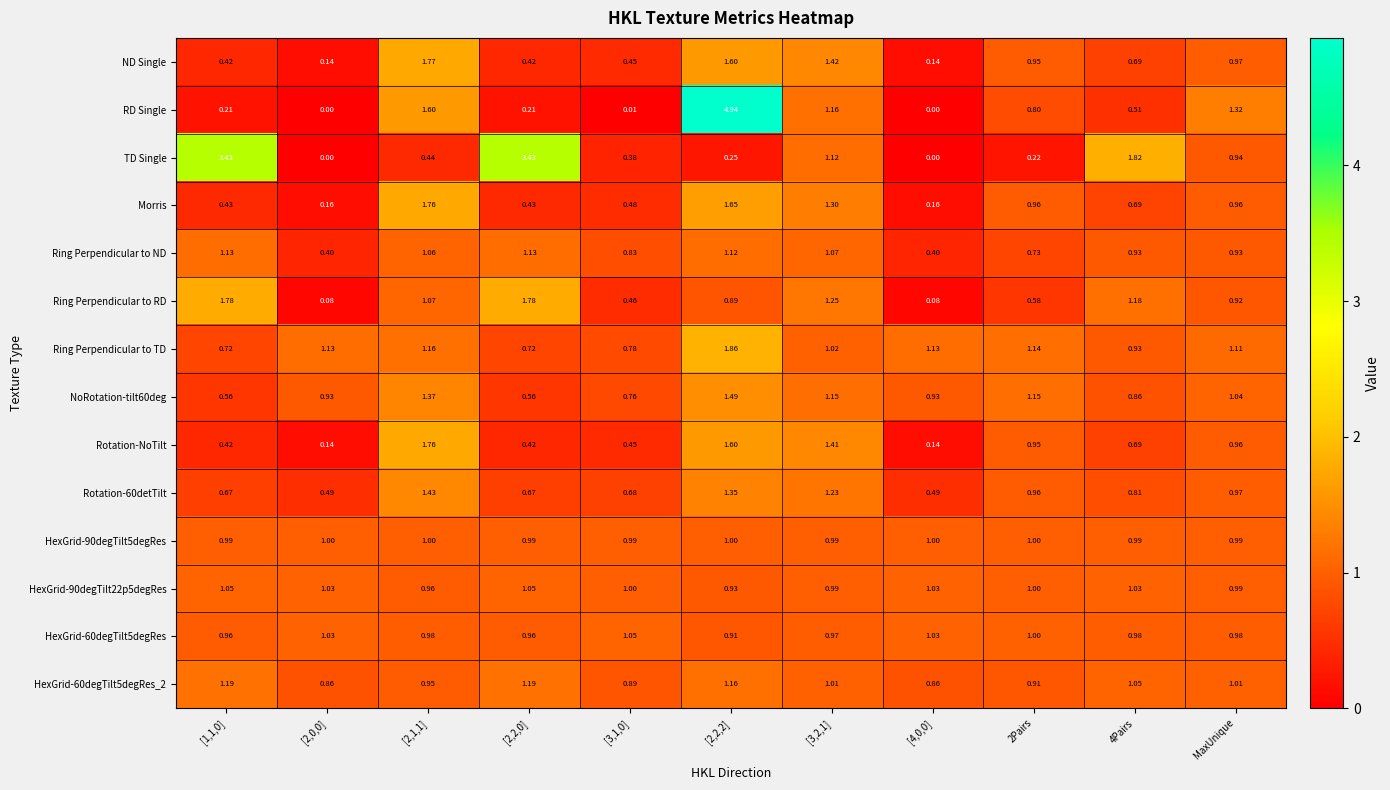

Which series changed the most between [2,2,2] and [3,2,1]?

RD Single